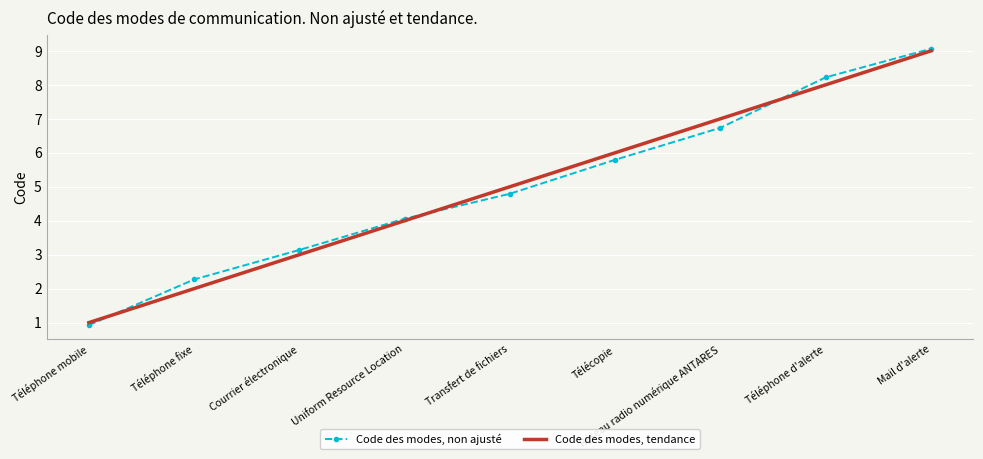

At which category is the sum across all series the highest?

Mail d'alerte